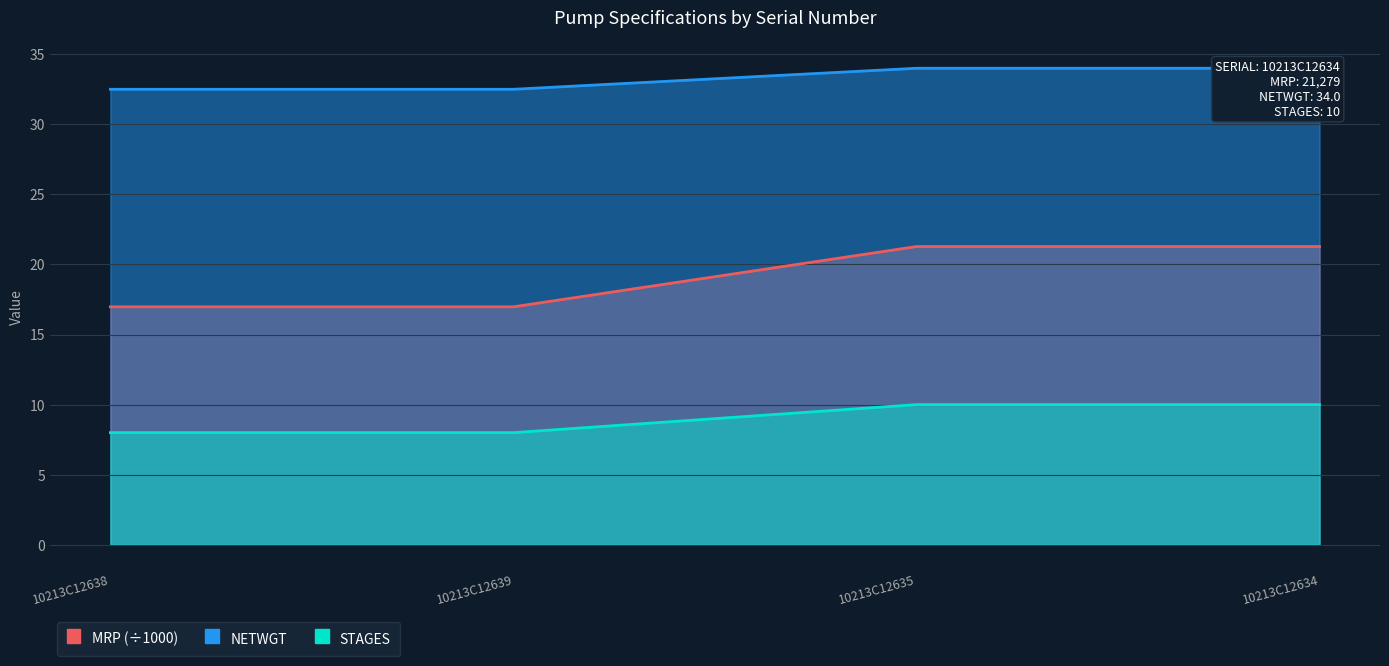

What is the lowest value of the MRP series?

17.0